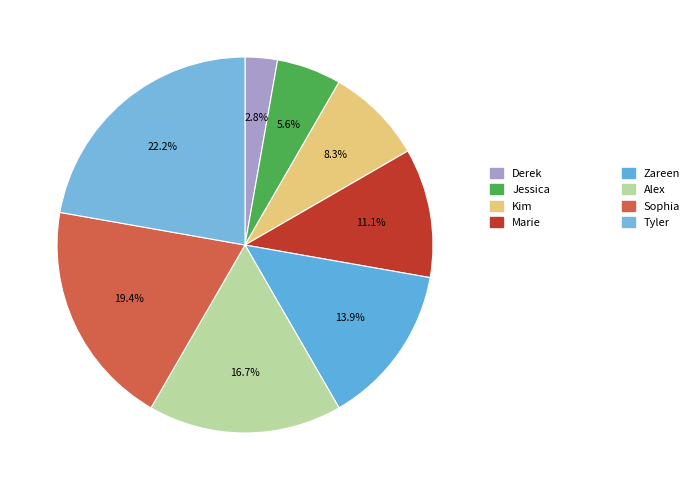

How many segments does this pie chart have?

8